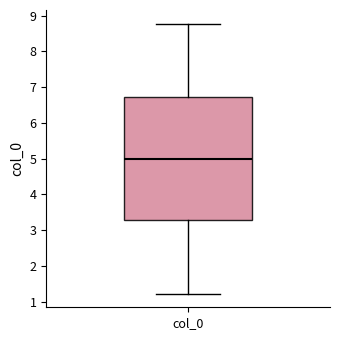

Transcribe this box plot: give where the median line is, the range the box spans, and where the two whiskers end, as read against the y-axis. The values are not printed on the chart, so give them approximately, as read against the axis.

median 5.0, box 3.3 to 6.7, whiskers 1.2 to 8.8